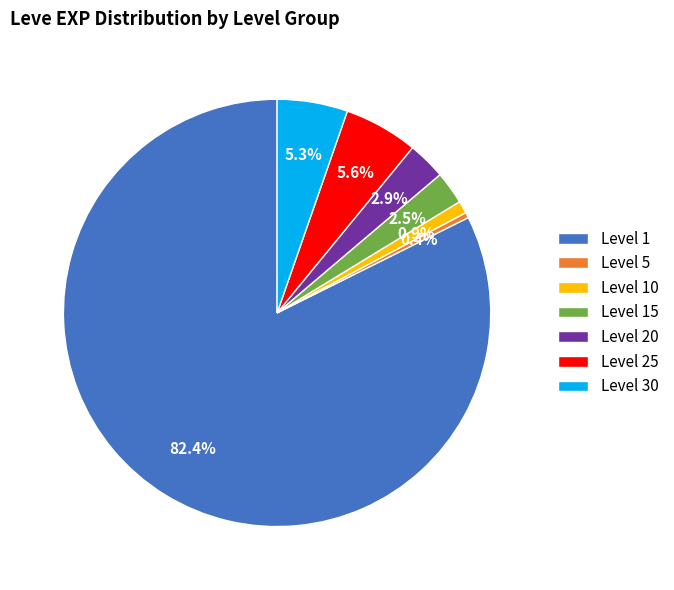

Count the number of slices in the pie.

7